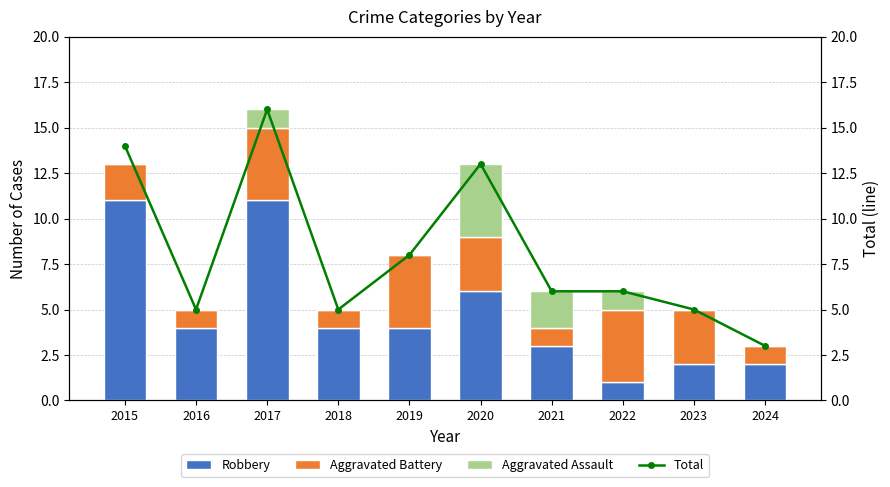

At which label does Aggravated Assault reach its peak?

2020